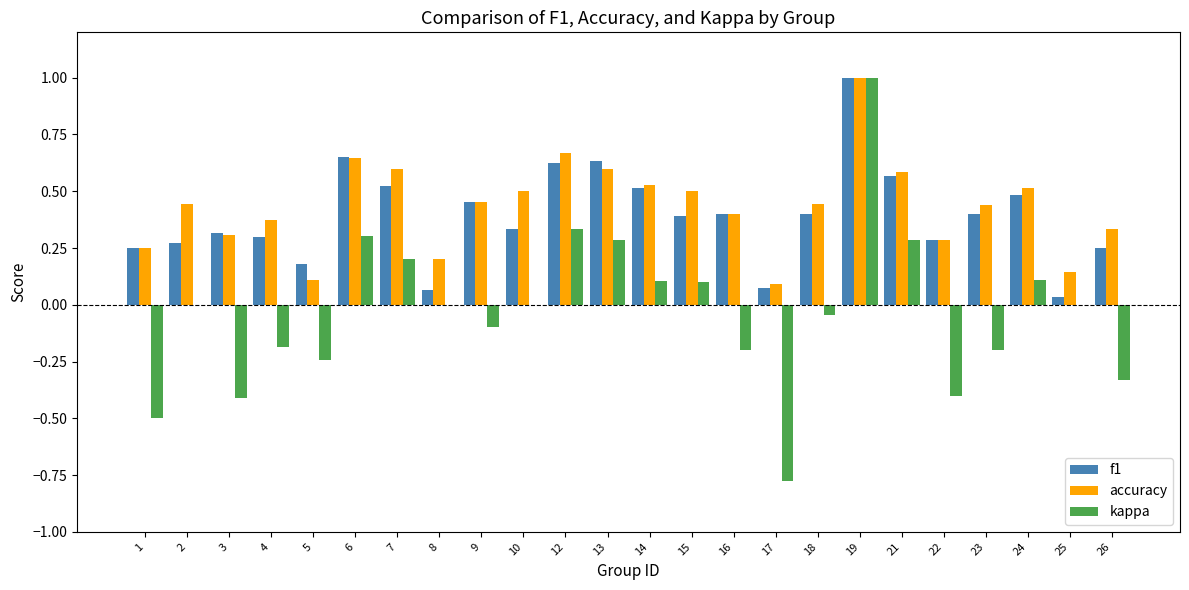

Where is accuracy nearest to the value 0?

17